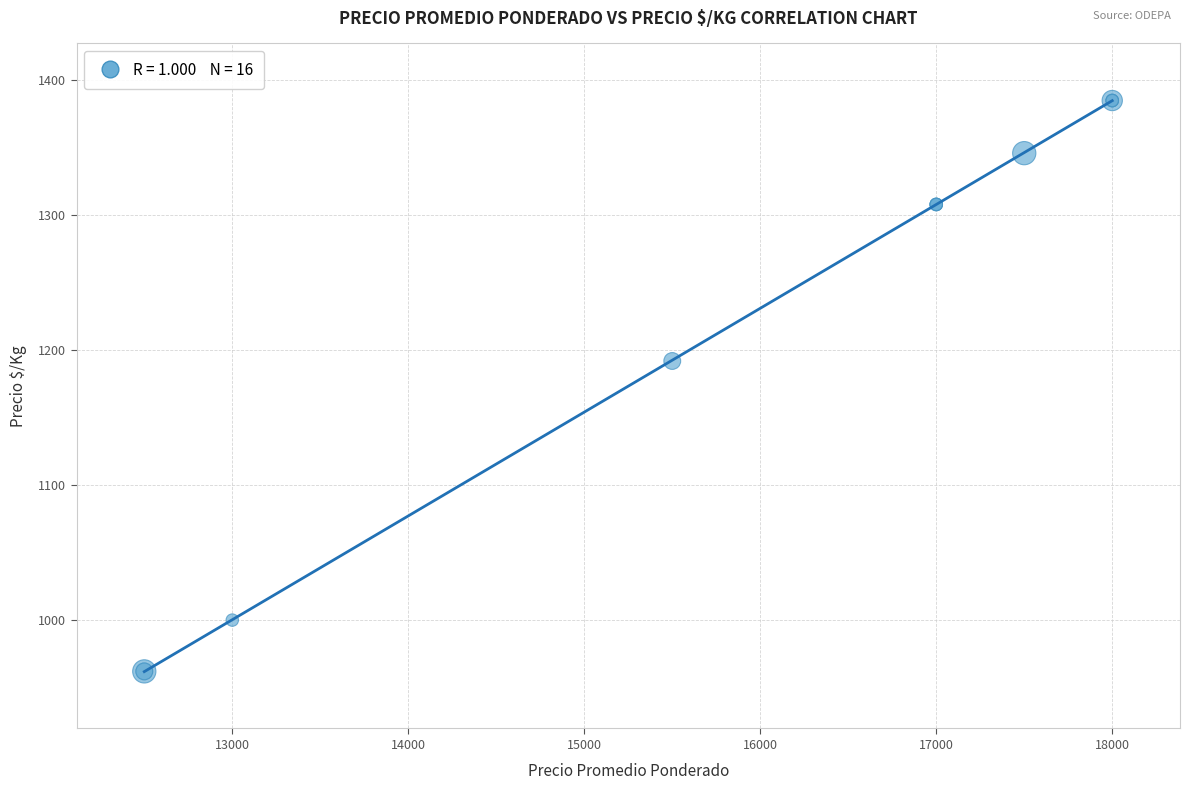

What Y value in the scatter plot is closest to 1173?

1192